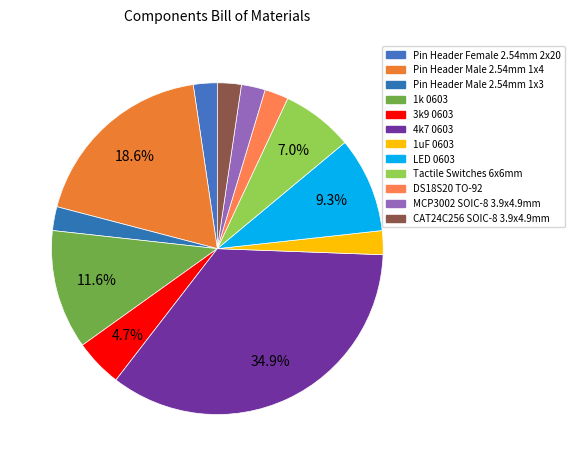

To the nearest percent, what is the difference between the LED 0603 and DS18S20 TO-92 slice percentages?

7%